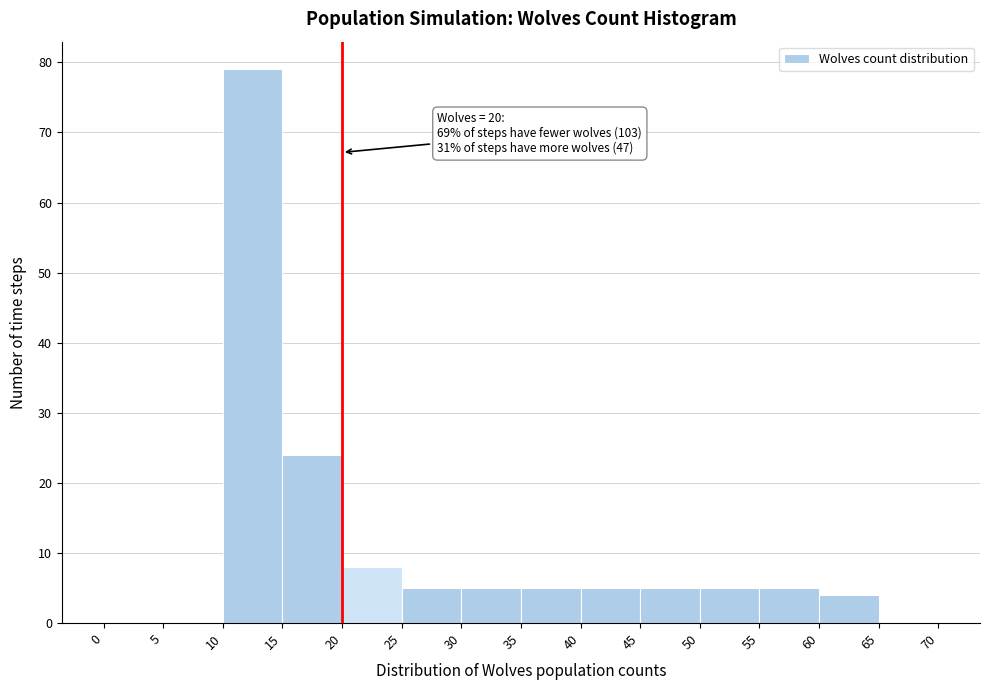

Which range on the x-axis has the tallest bar?

10 to 15